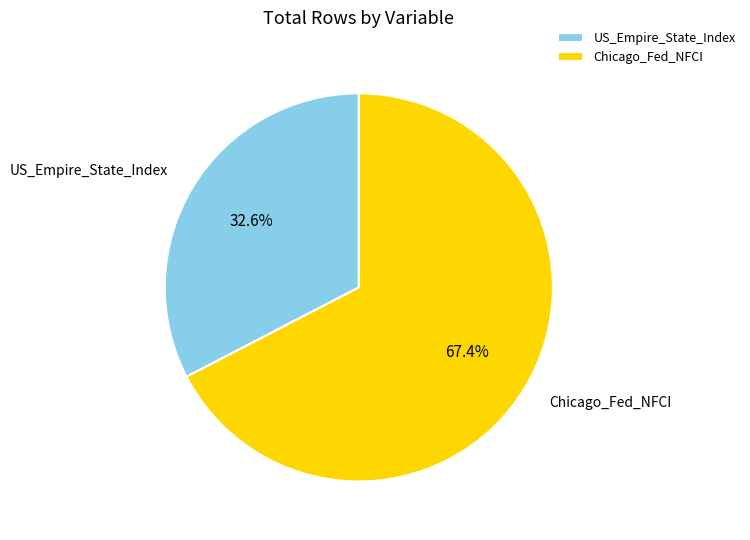

True or false: Chicago_Fed_NFCI accounts for 81% of the total.

False